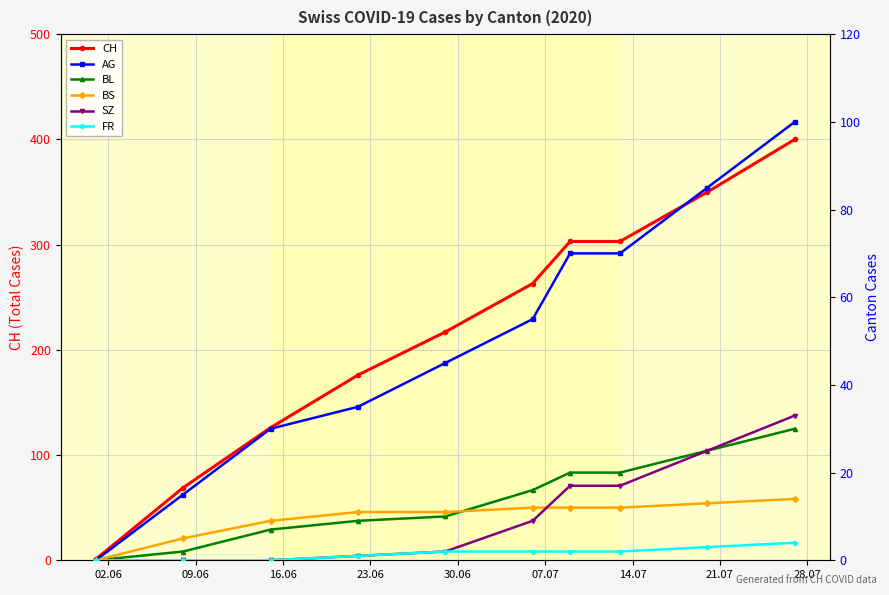

How many values in BS are above zero?

9